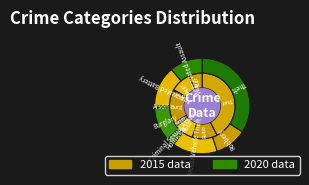

What is the total percentage of Motor Vehicle Theft and Homicide?

10.2%